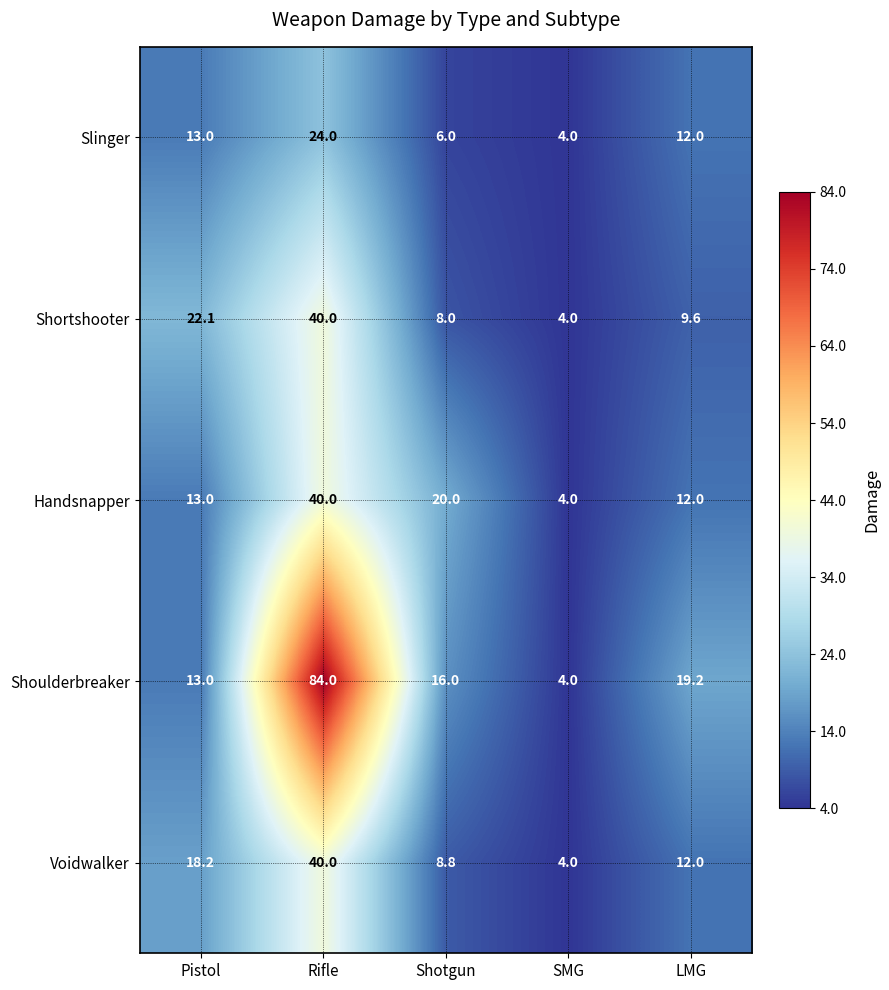

The Slinger series shows 4.5 at Pistol. True or false?

False